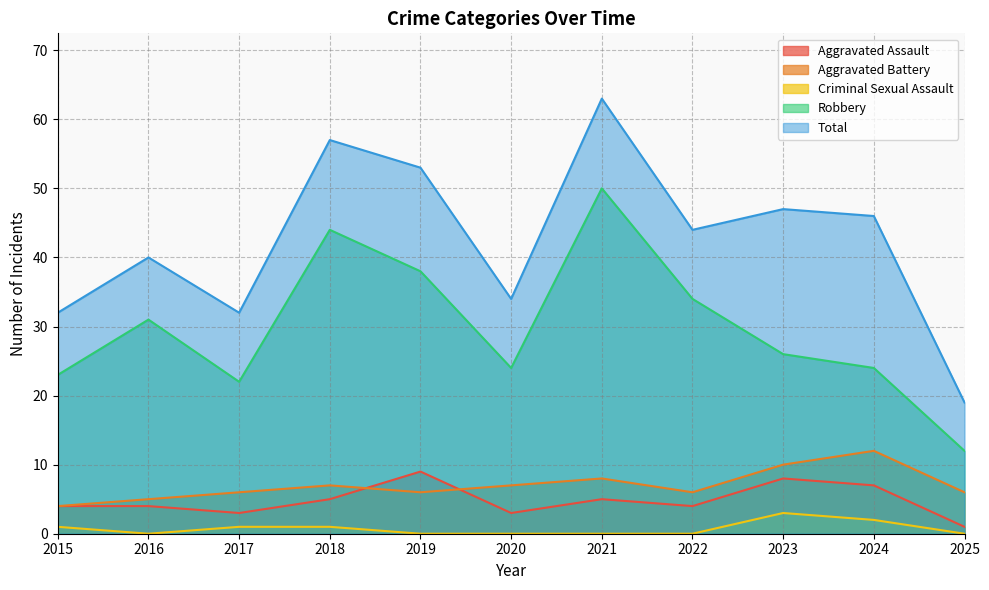

How many lines are shown in the chart?

5